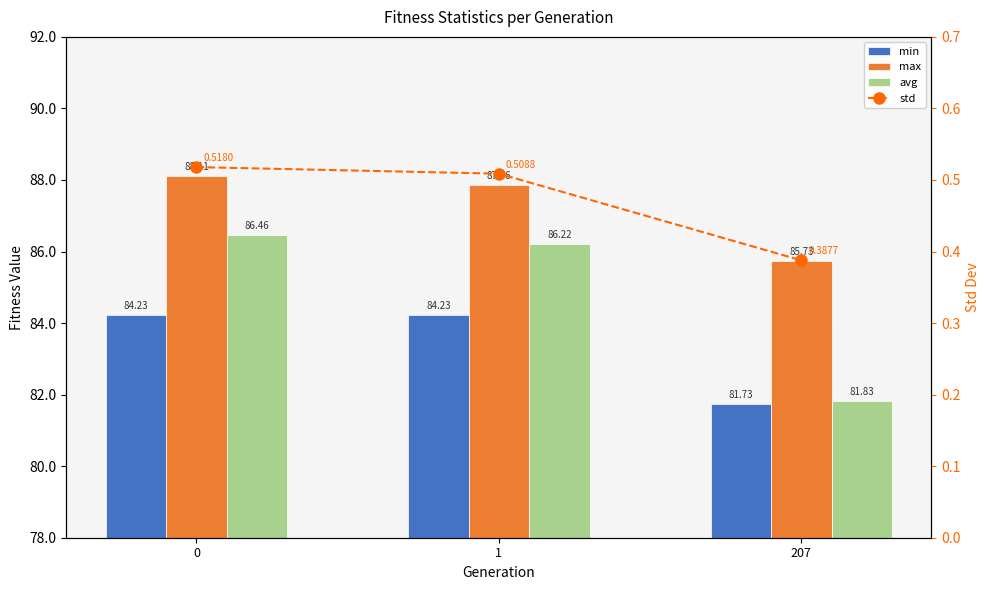

Which series changed the most between 0 and 207?

avg